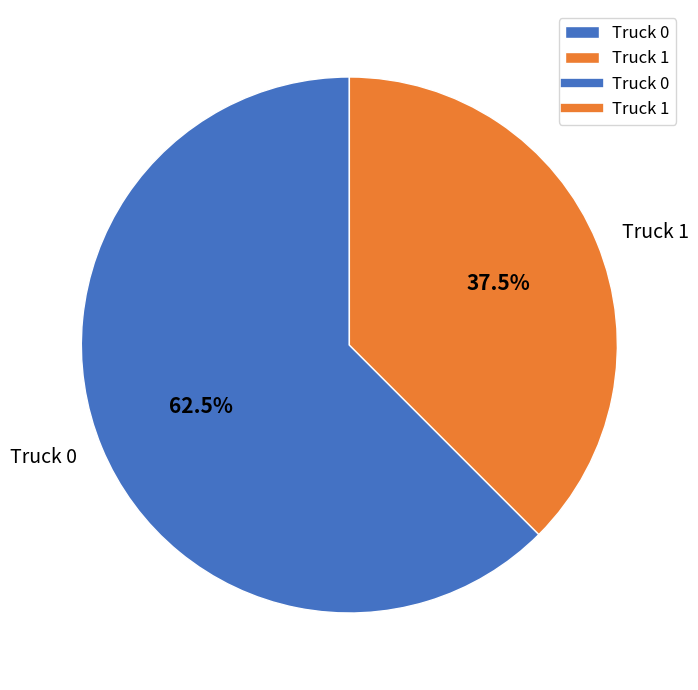

Which slice represents more than half of the pie?

Truck 0